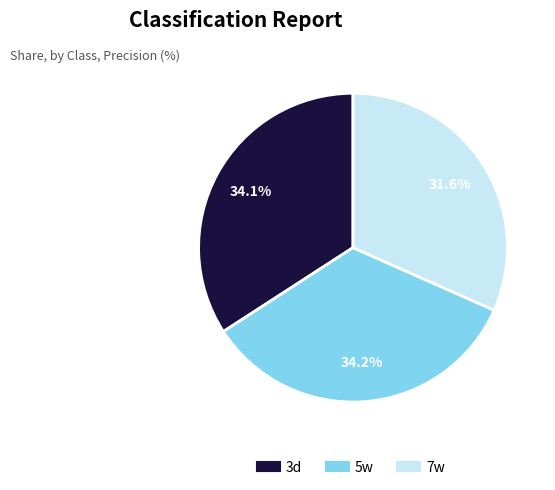

How many slices are in this pie chart?

3